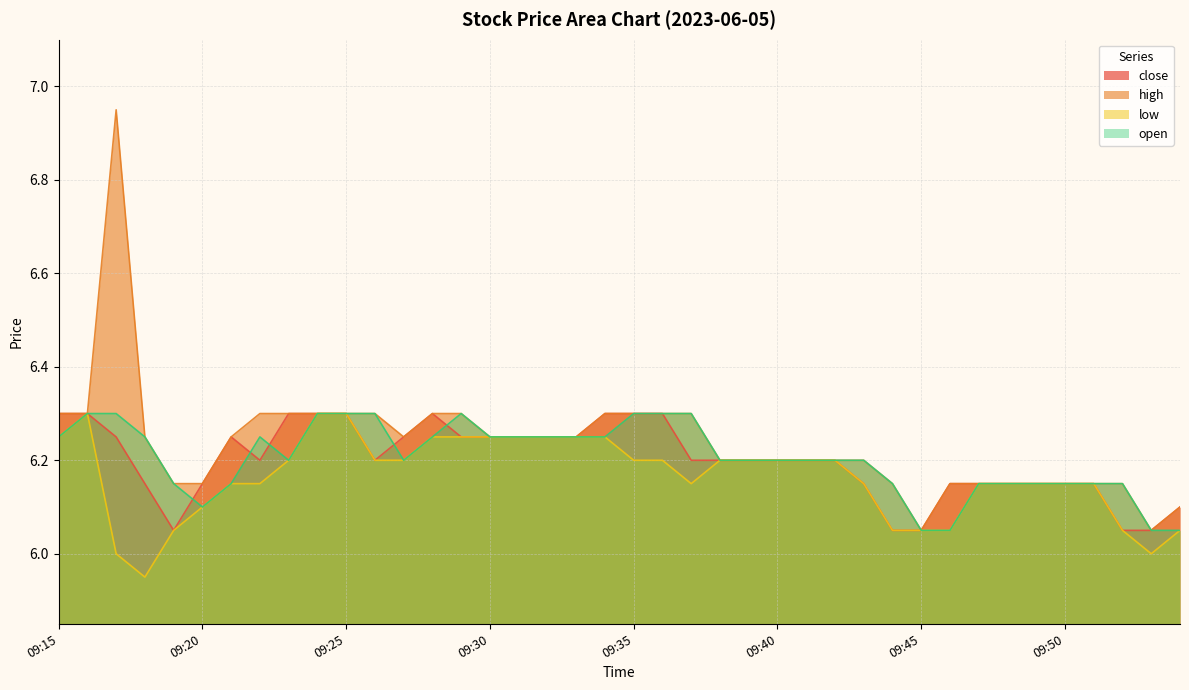

What is the minimum value for low?

6.0